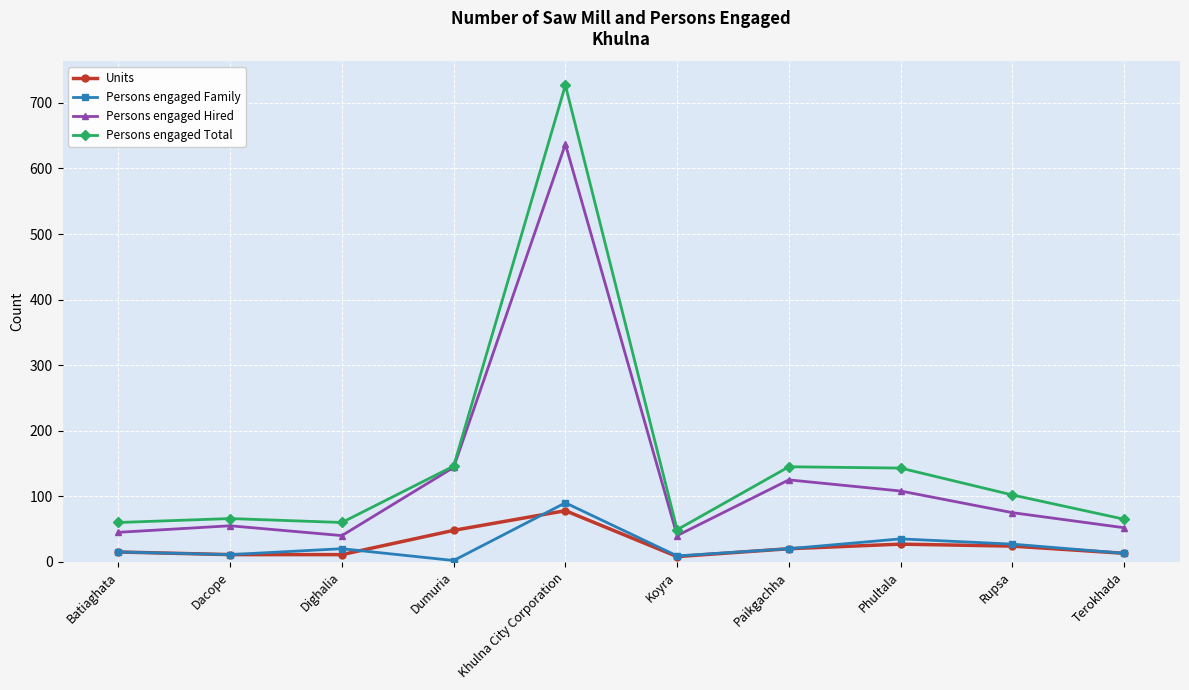

Which series has the widest spread of values?

Persons engaged Total